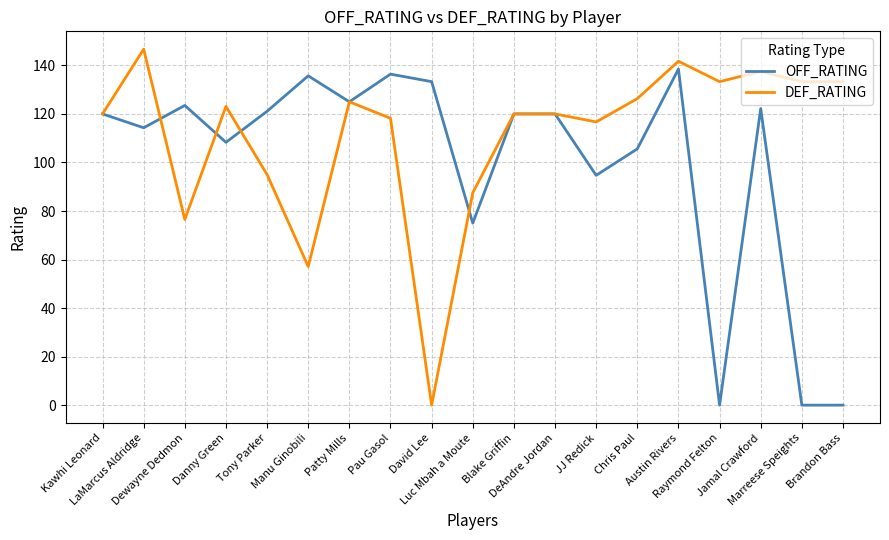

Is the value of OFF_RATING at Chris Paul greater than the value of DEF_RATING at DeAndre Jordan?

No